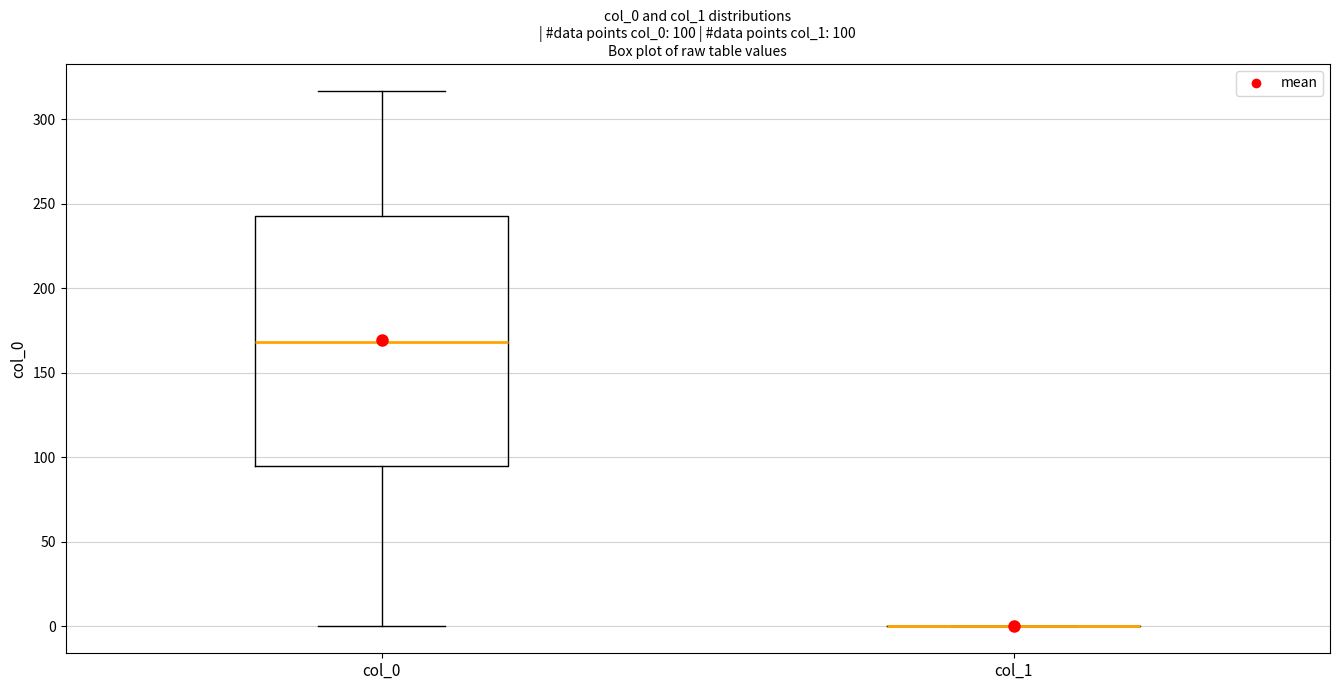

Which box is the tallest, from its lower edge to its upper edge?

col_0